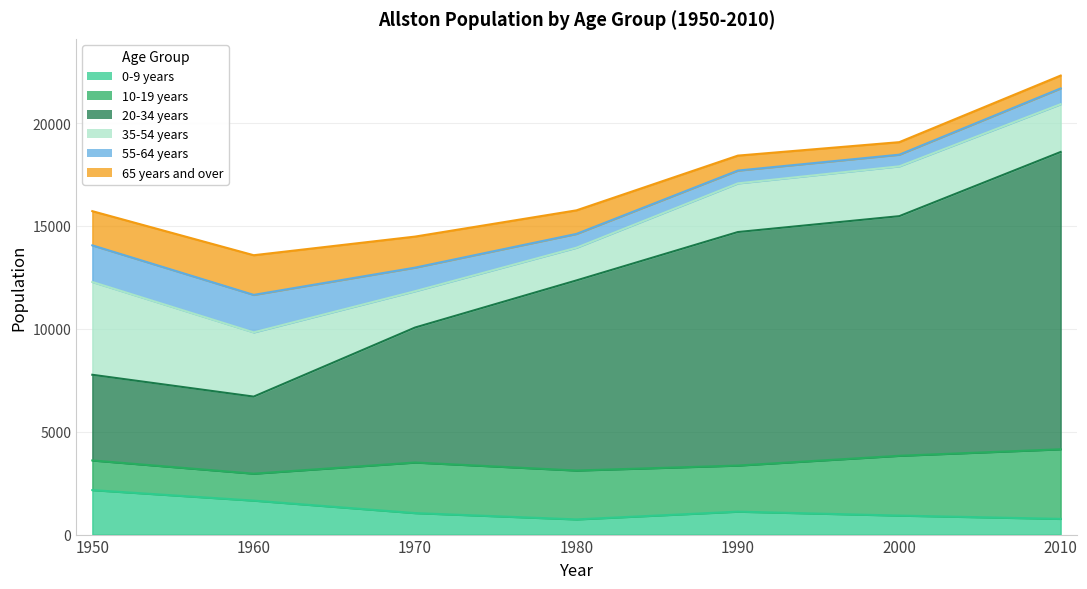

How many values in the 10-19 years series are below 2376?

3